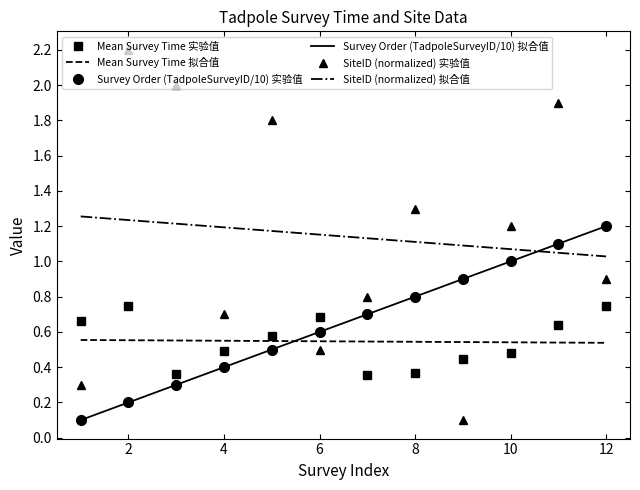

How many series are shown in this chart?

3